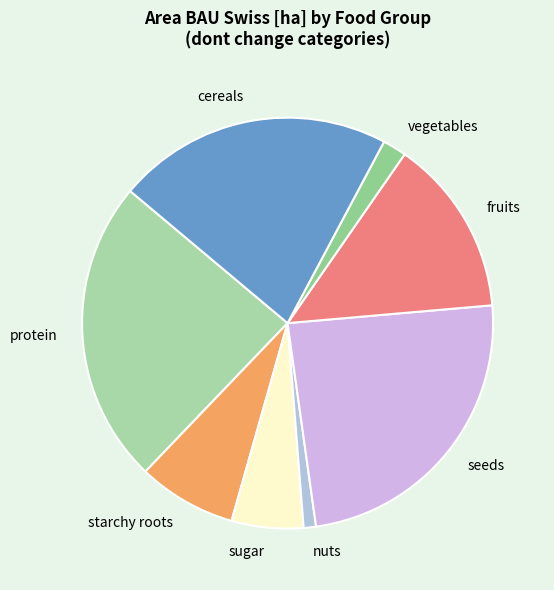

The nuts slice represents 1% of the pie. True or false?

True